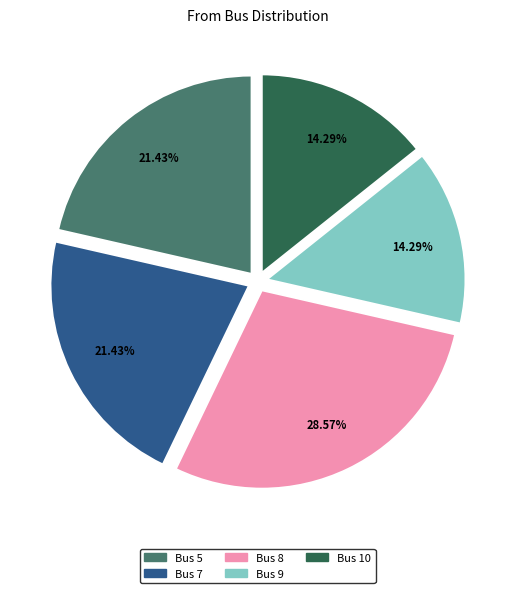

Does any single category account for the majority?

No